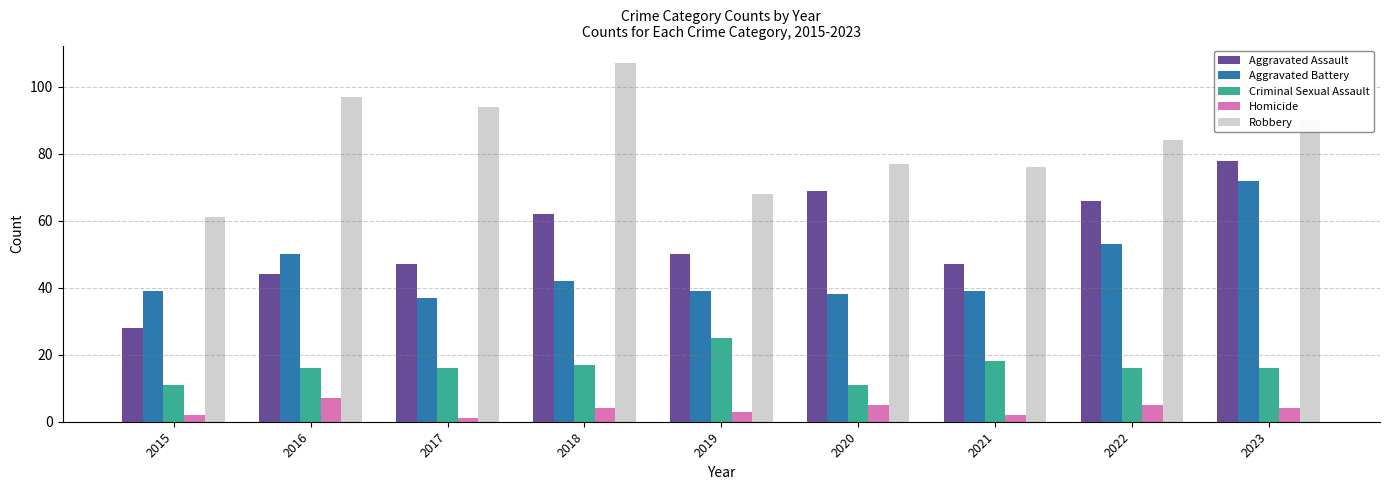

Reading right to left, what are all the values shown in this chart?

Aggravated Assault: 78	66	47	69	50	62	47	44	28
Aggravated Battery: 72	53	39	38	39	42	37	50	39
Criminal Sexual Assault: 16	16	18	11	25	17	16	16	11
Homicide: 4	5	2	5	3	4	1	7	2
Robbery: 90	84	76	77	68	107	94	97	61